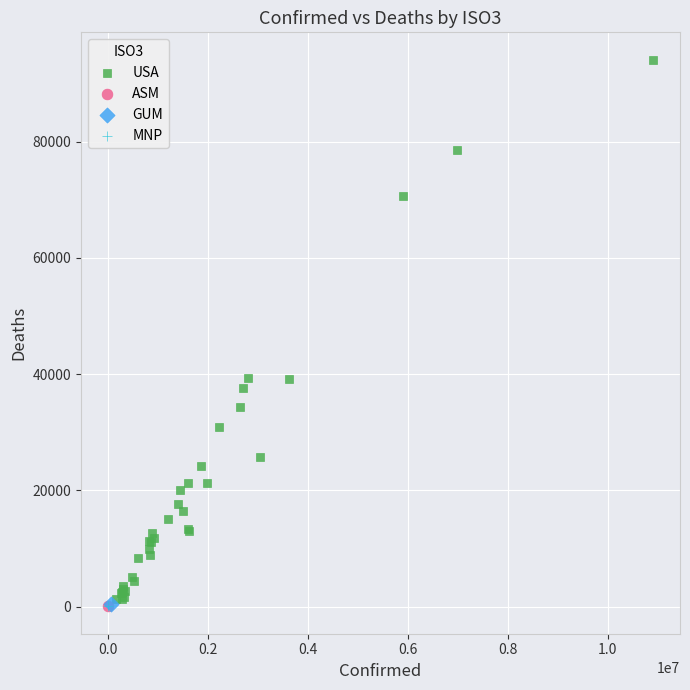

What are all the series names shown in the legend?

USA, ASM, GUM, MNP